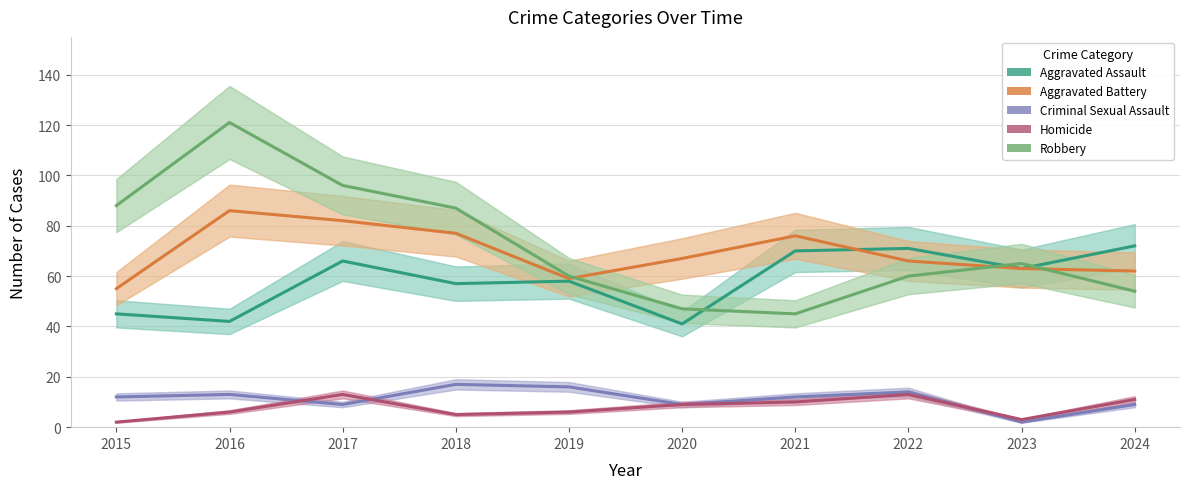

At which label does Homicide first exceed 9?

2017